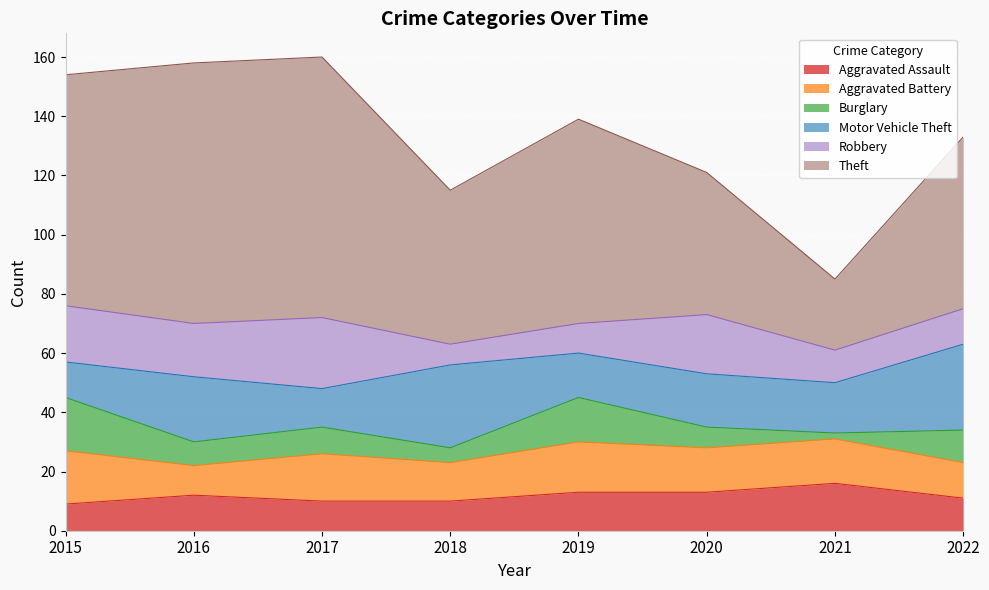

How many data points in Motor Vehicle Theft are less than 18?

4